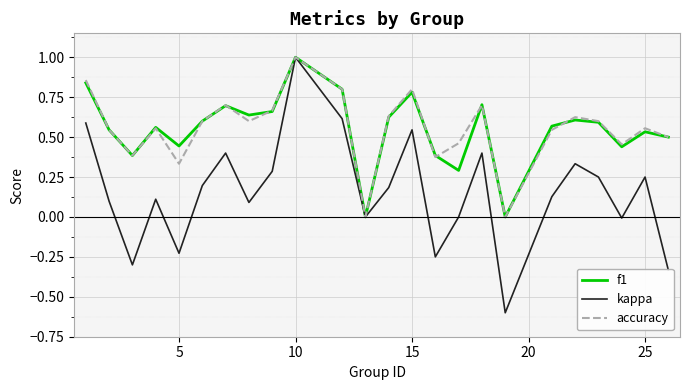

What is the greatest value displayed?

1.0